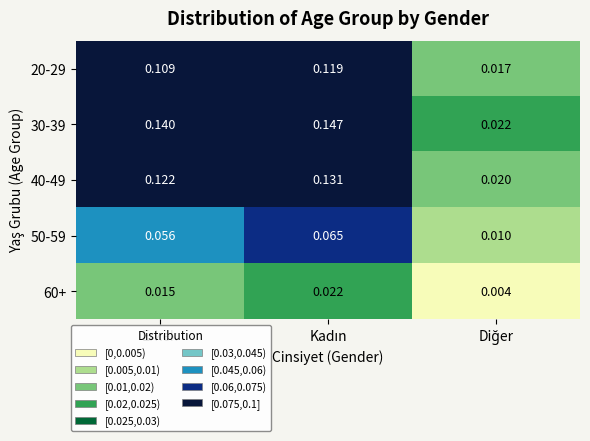

Reading left to right, transcribe all the data shown in this chart.

20-29: Erkek=0.1	Kadın=0.1	Diğer=0.0
30-39: Erkek=0.1	Kadın=0.1	Diğer=0.0
40-49: Erkek=0.1	Kadın=0.1	Diğer=0.0
50-59: Erkek=0.1	Kadın=0.1	Diğer=0.0
60+: Erkek=0.0	Kadın=0.0	Diğer=0.0